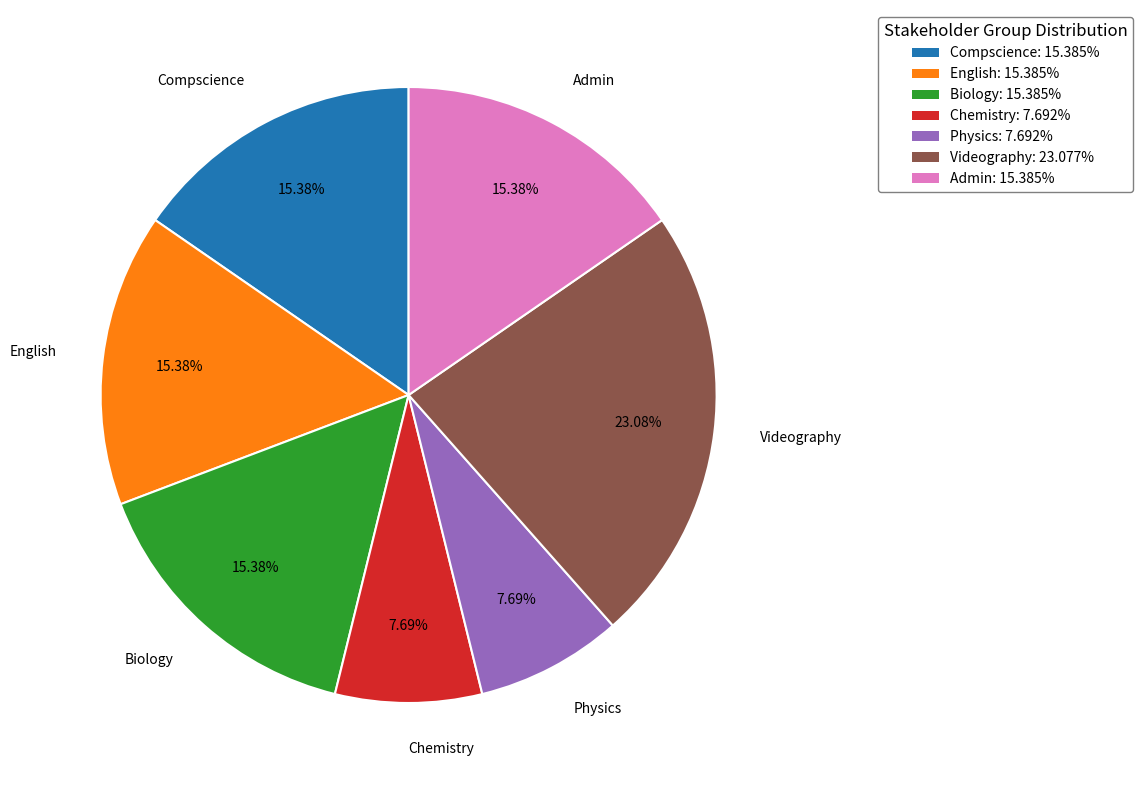

To the nearest percent, what is the difference between the Videography and Physics slice percentages?

15%